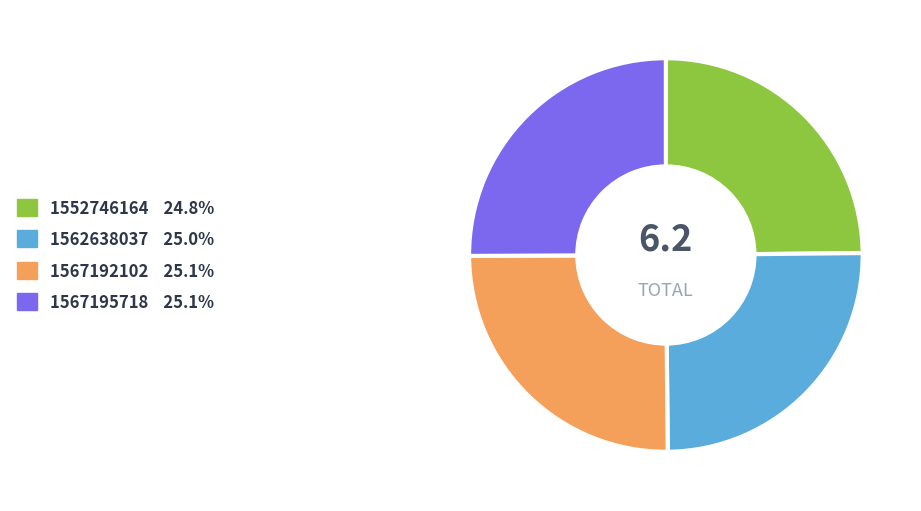

Count the number of slices in the pie.

4